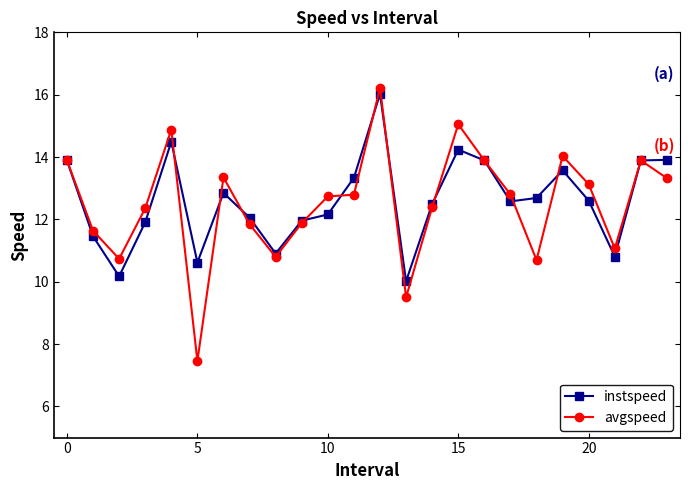

What is the minimum value for instspeed?

10.0